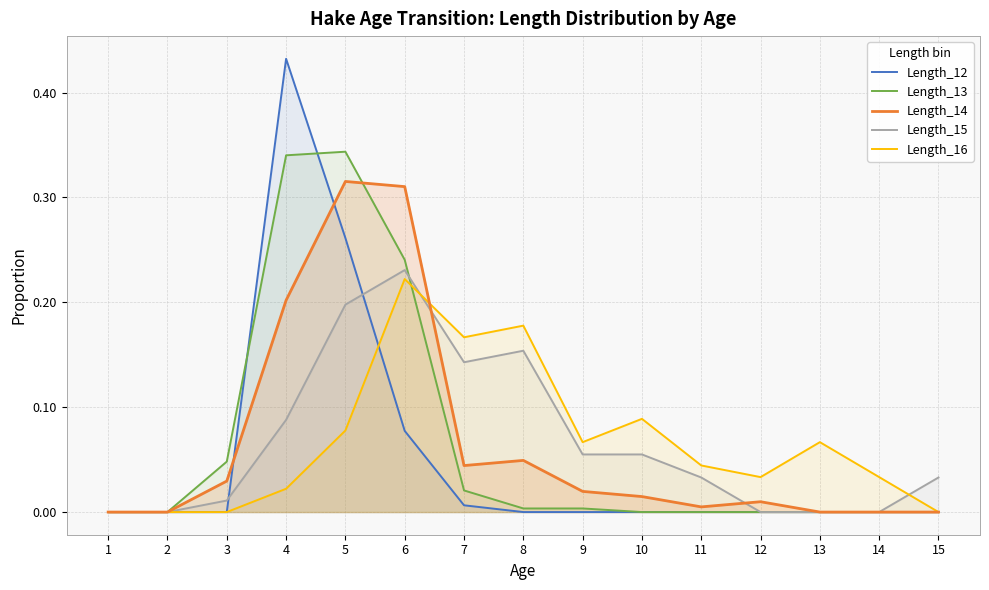

At which category does the chart reach its peak across all series?

4